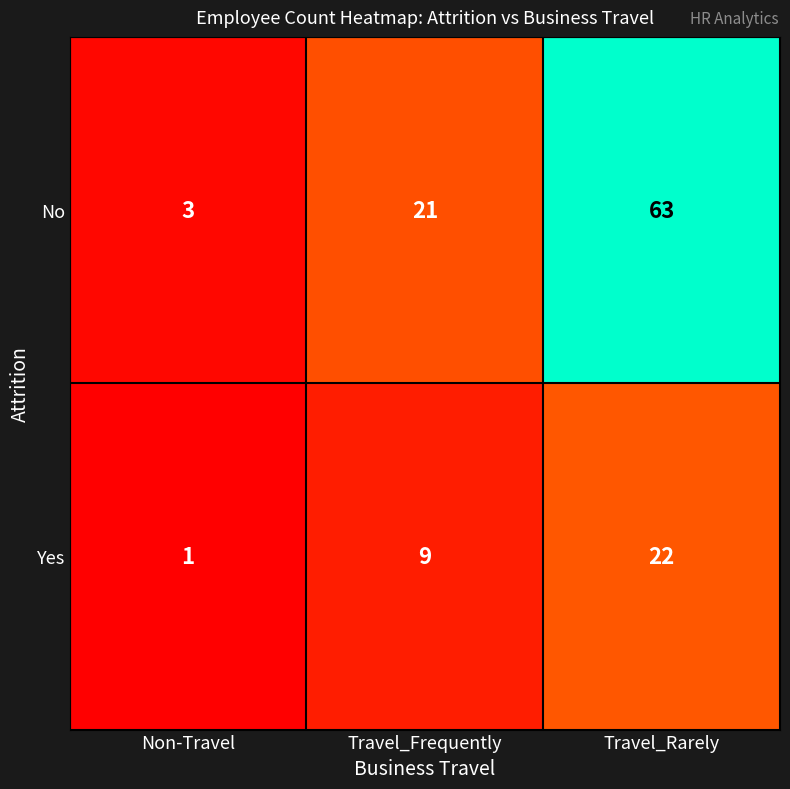

What is the difference between the highest and lowest values at Non-Travel?

2